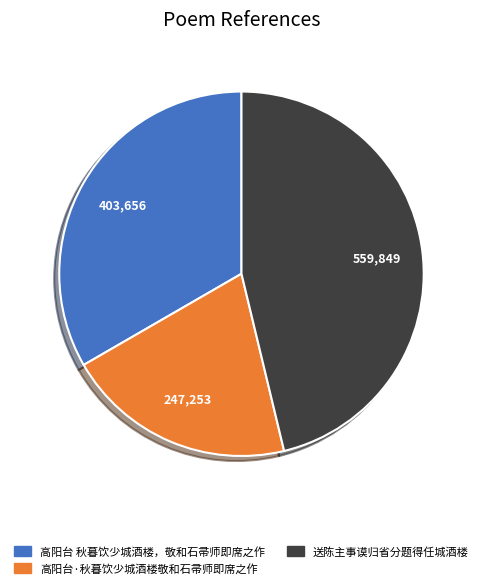

Between 高阳台·秋暮饮少城酒楼敬和石帚师即席之作 and 高阳台 秋暮饮少城酒楼，敬和石帚师即席之作, which is larger?

高阳台 秋暮饮少城酒楼，敬和石帚师即席之作